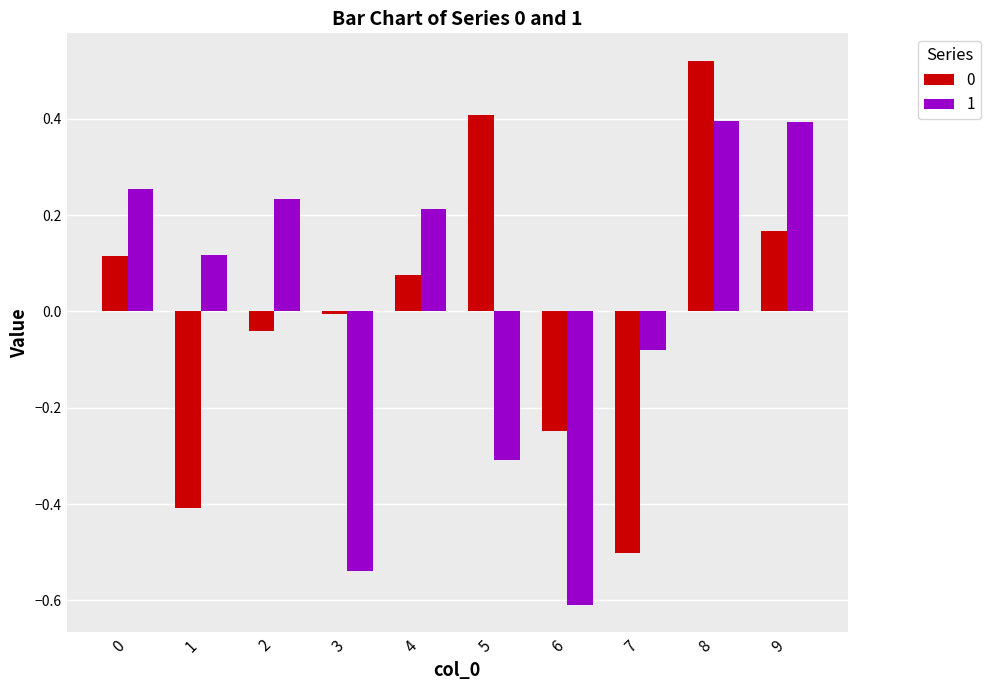

How many values in the 0 series are below 0?

5